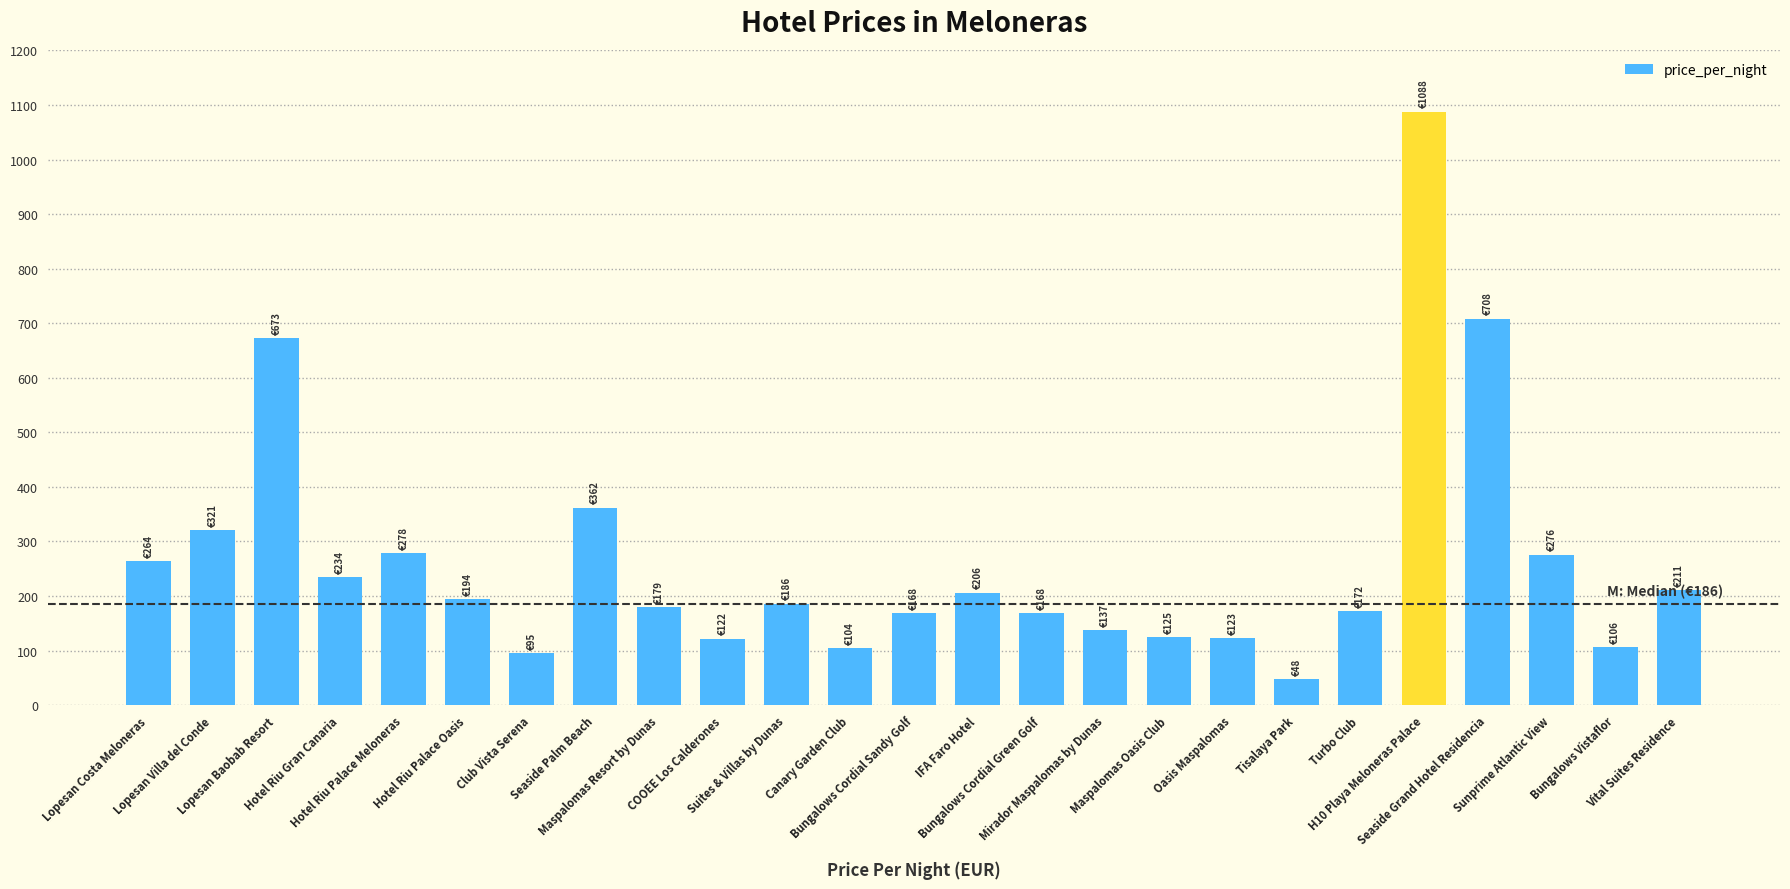

The chart shows a value of 673 at Lopesan Baobab Resort. True or false?

True